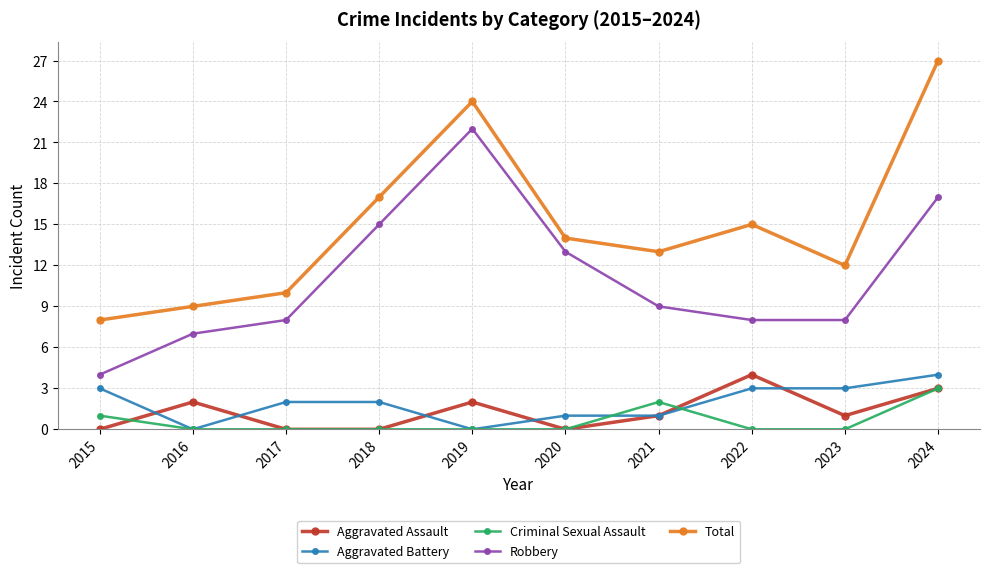

What is the approximate value of Robbery at 2016?

7